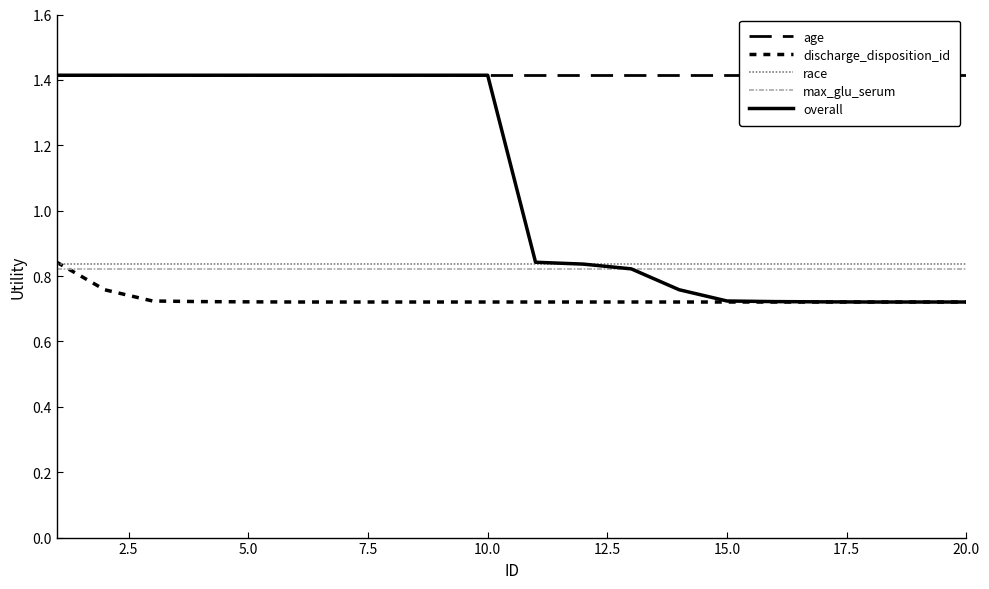

At how many categories does at least one series exceed 1?

20